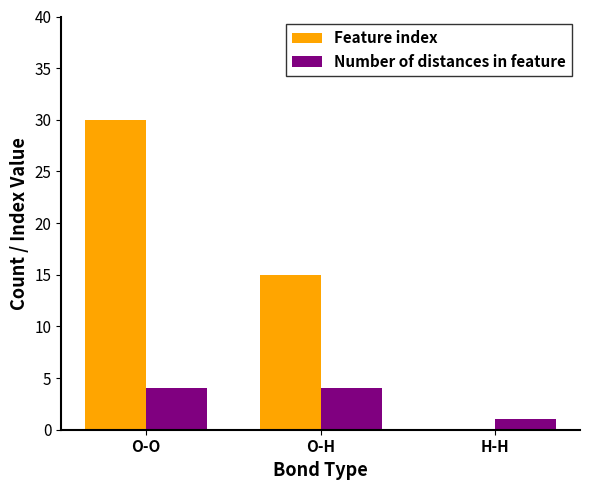

Between O-H and H-H, which series saw the biggest shift?

Feature index